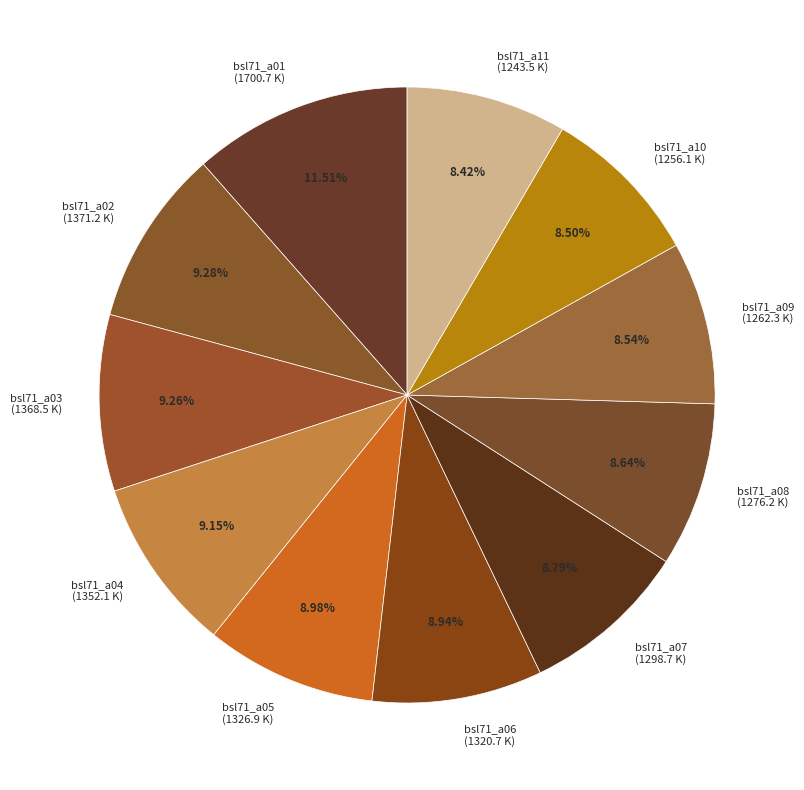

Which has a higher value, bsl71_a09 or bsl71_a02?

bsl71_a02